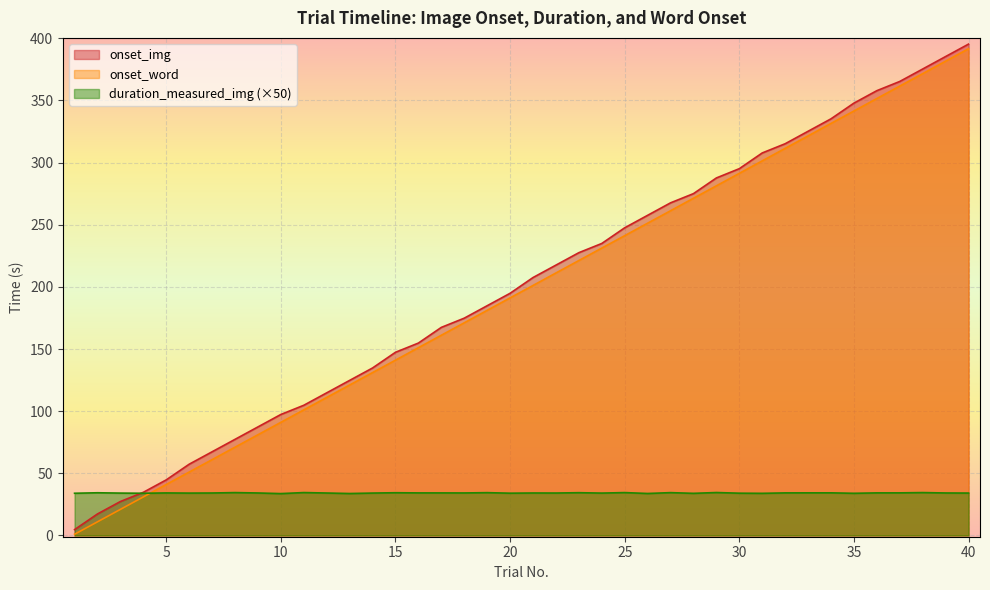

Read the duration_measured_img value at 16.

34.3